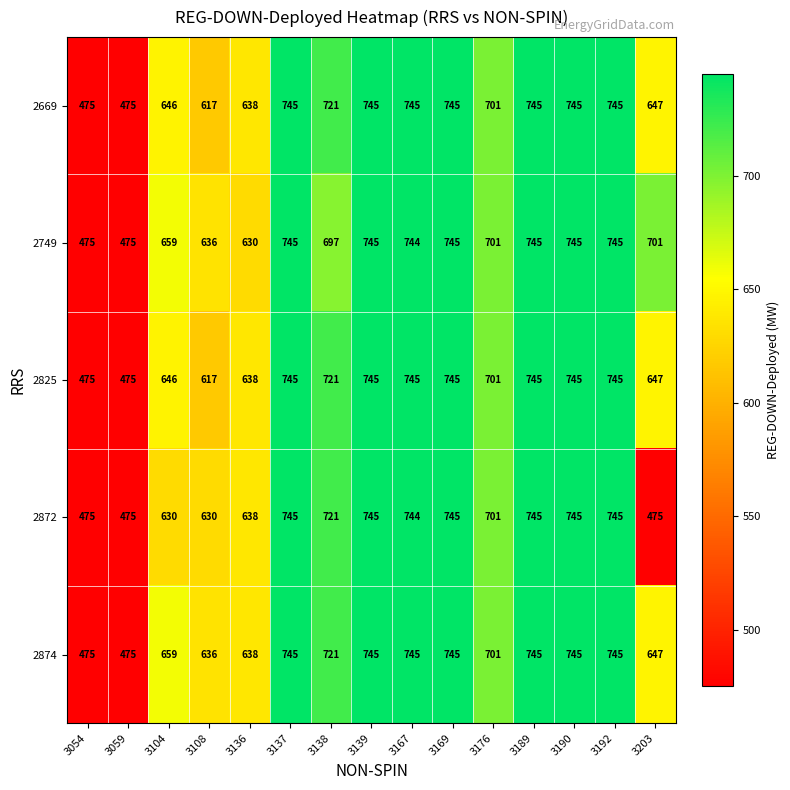

Which series has the largest total across all categories?

2749